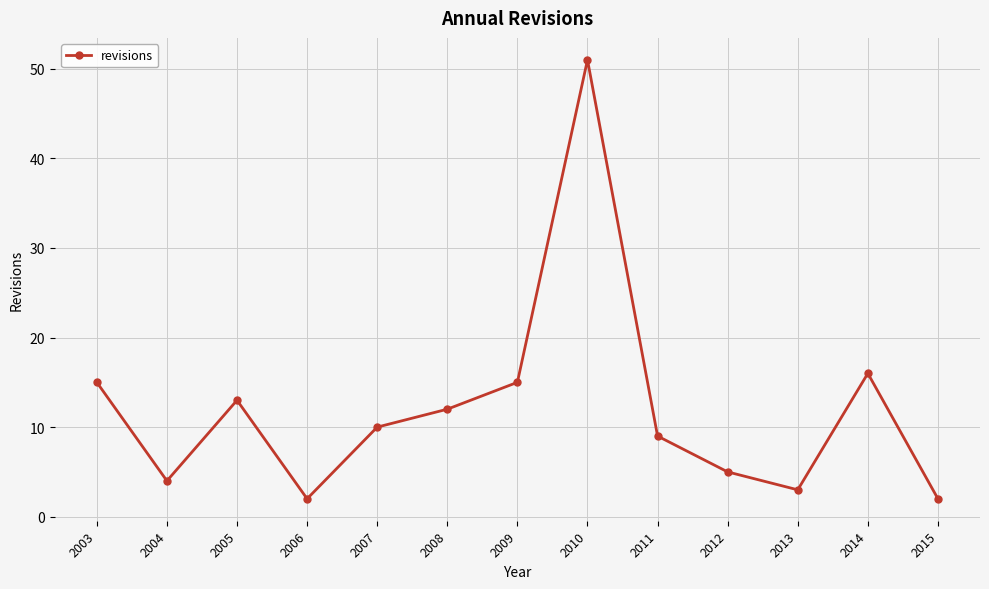

What is the value of the 13th point from the left?

2